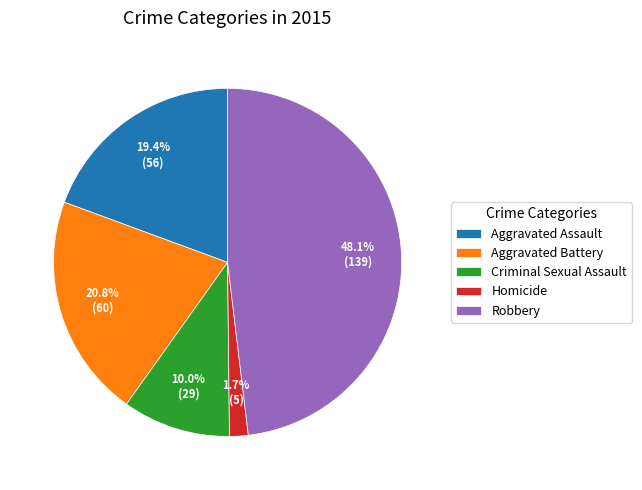

Between Aggravated Battery and Aggravated Assault, which is larger?

Aggravated Battery